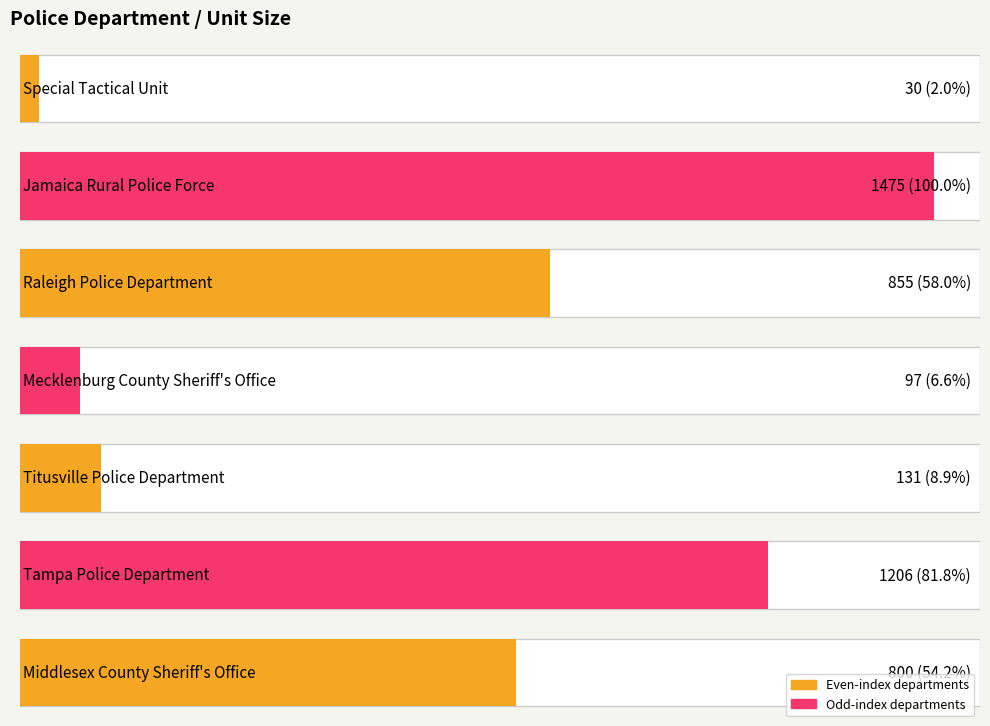

Which category has the lowest value across all series?

Special Tactical Unit